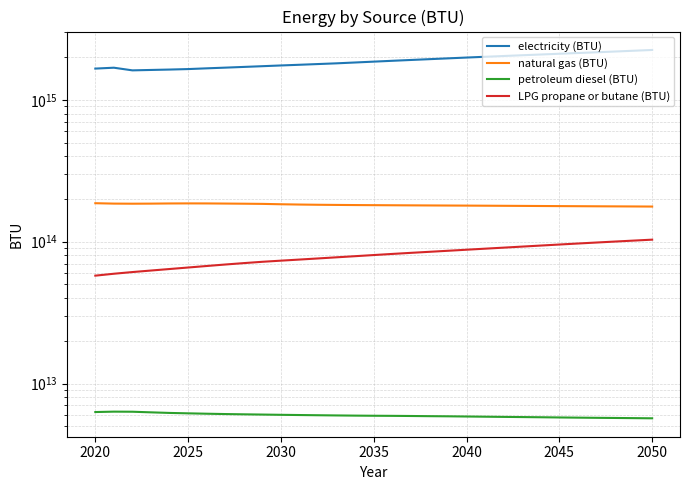

True or false: petroleum diesel (BTU) and natural gas (BTU) intersect in this chart.

False